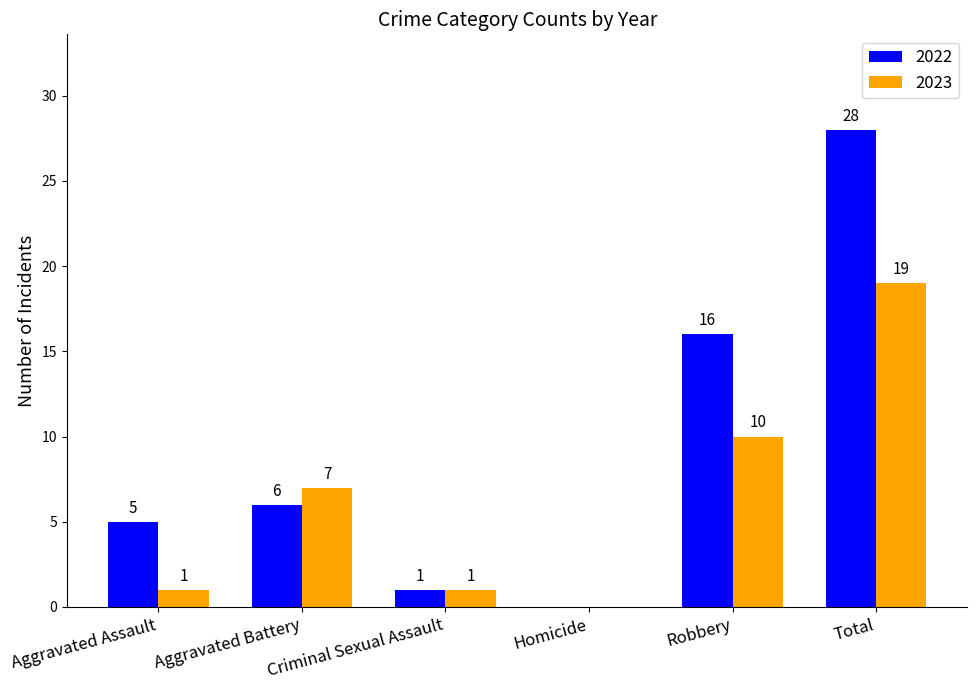

At which category is the sum across all series the highest?

Total